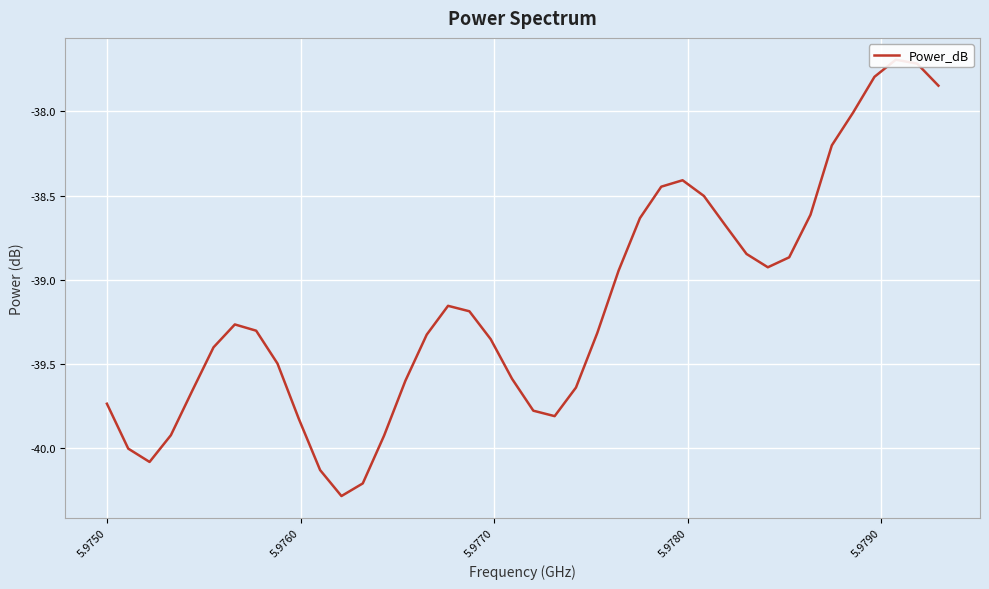

Is it true that the value at 36 is -14.9?

False